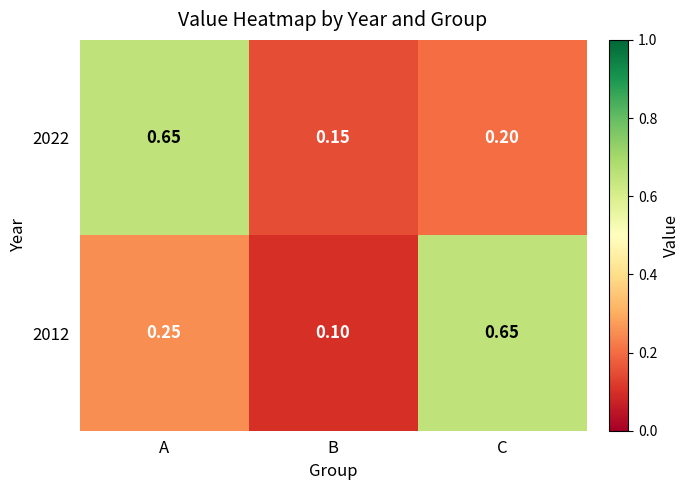

Which label corresponds to the smallest value in the chart?

B